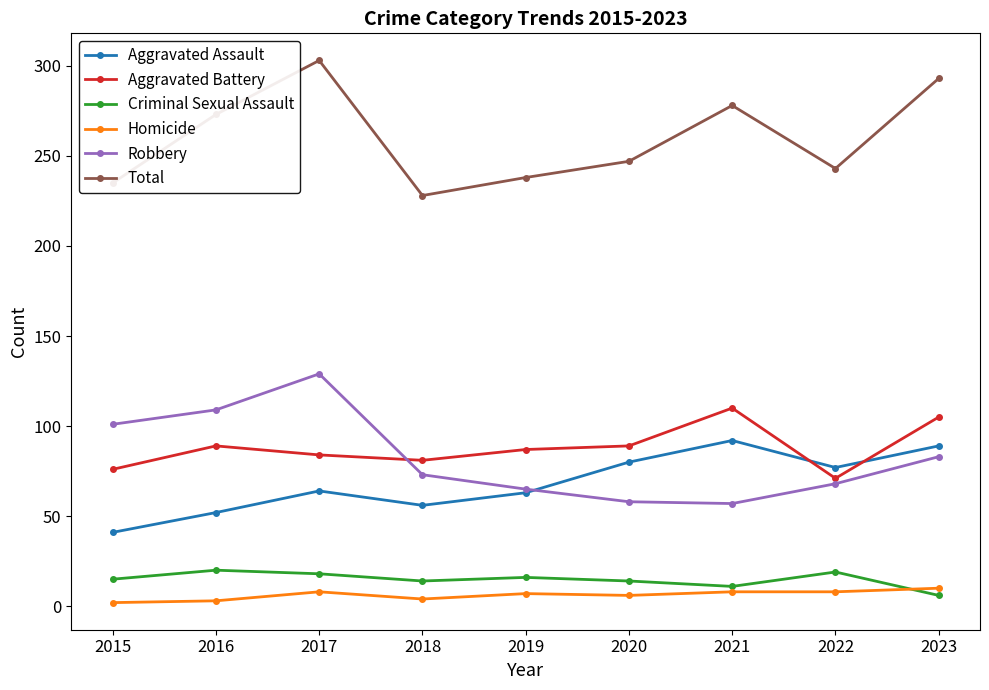

How many distinct data groups are displayed?

6